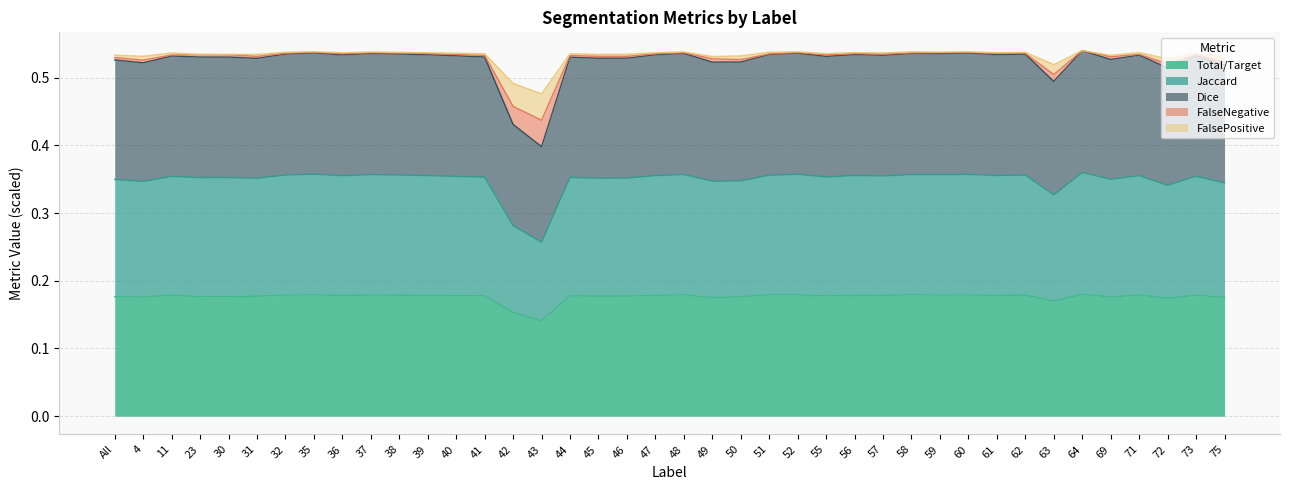

Count the number of data series in this chart.

5